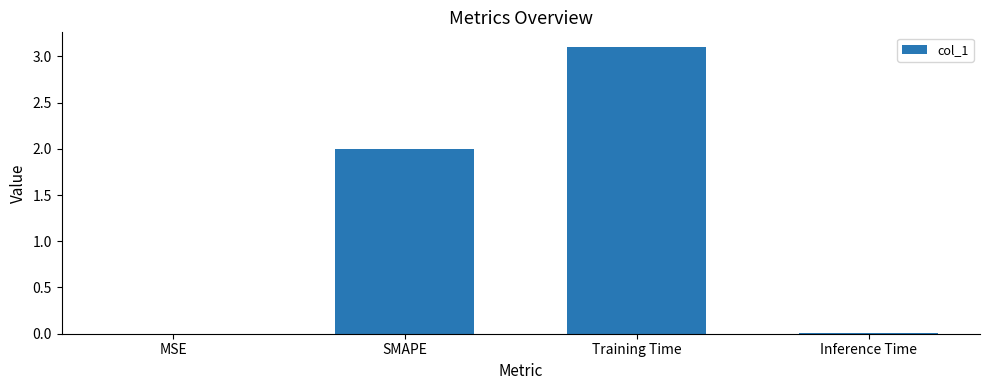

What is the ratio of the value at SMAPE to the value at Training Time?

0.6